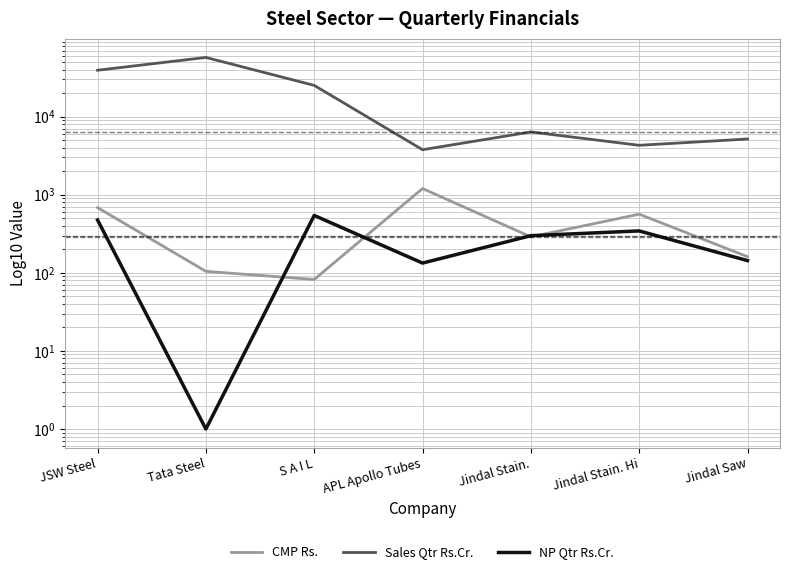

True or false: Sales Qtr Rs.Cr. has more than 1 points higher than both neighbors.

True